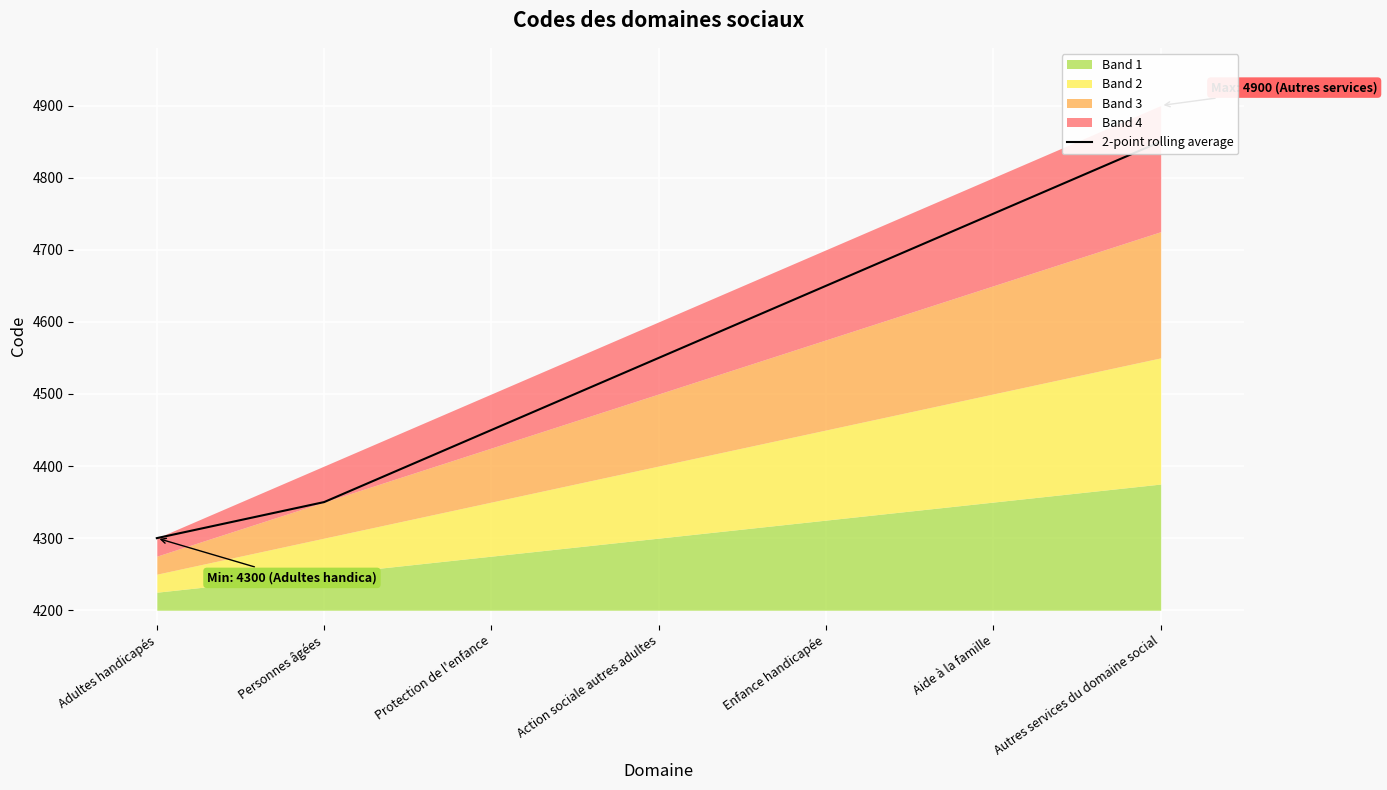

Rank the categories by value from lowest to highest.

Adultes handicapés, Personnes âgées, Protection de l'enfance, Action sociale autres adultes, Enfance handicapée, Aide à la famille, Autres services du domaine social